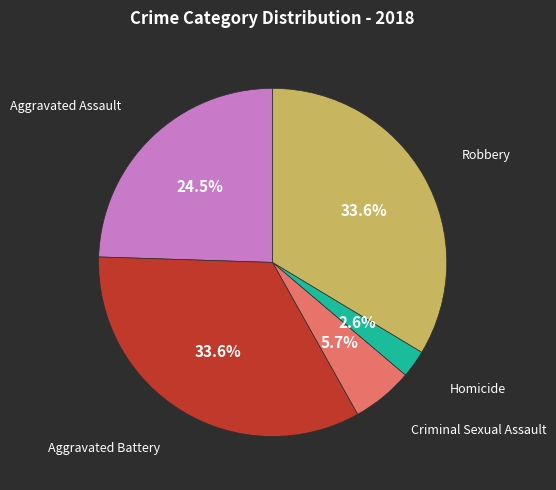

Between Robbery and Criminal Sexual Assault, which is larger?

Robbery